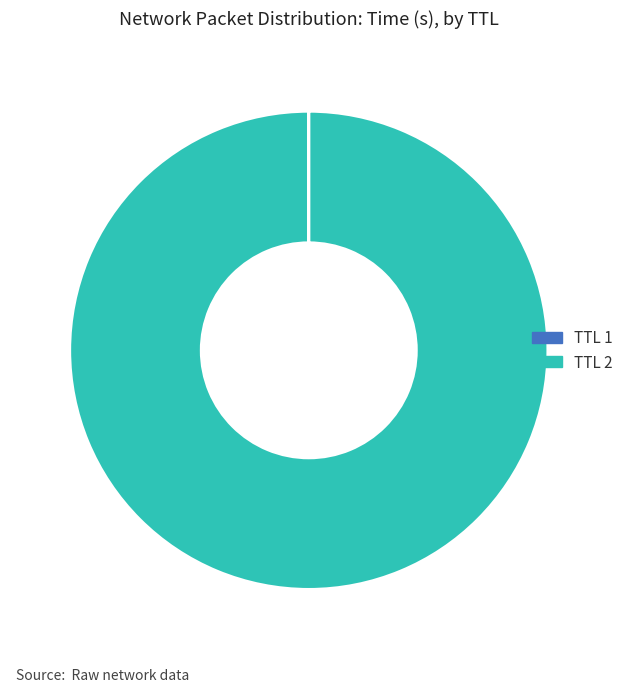

Which category has the biggest portion of the pie?

TTL 2